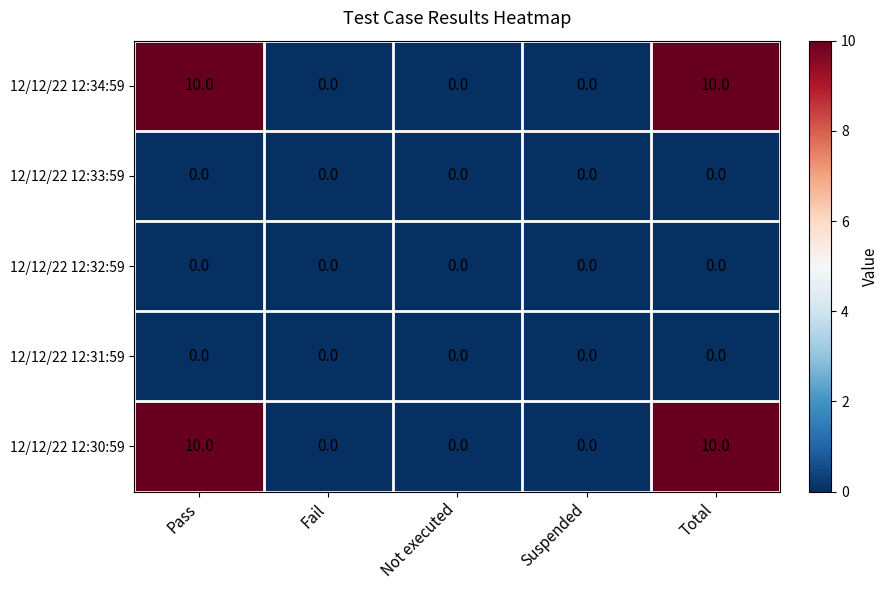

At how many categories does at least one series exceed 8?

2